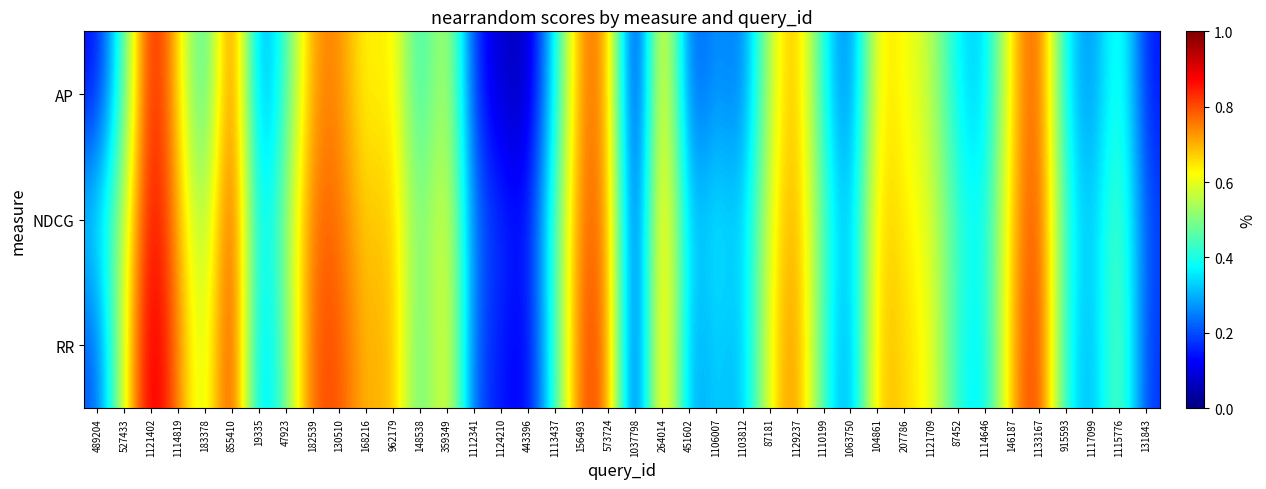

At 264014, list the series in order from largest to smallest.

RR, NDCG, AP